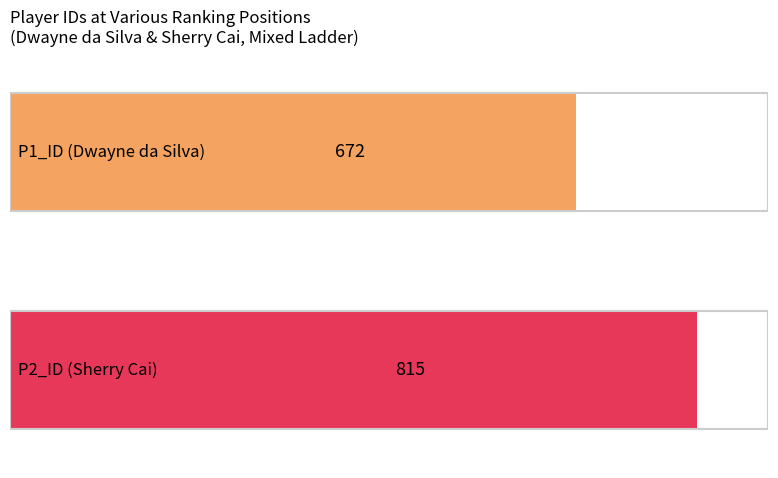

True or false: P1_ID has a value of 156 at 144.

False